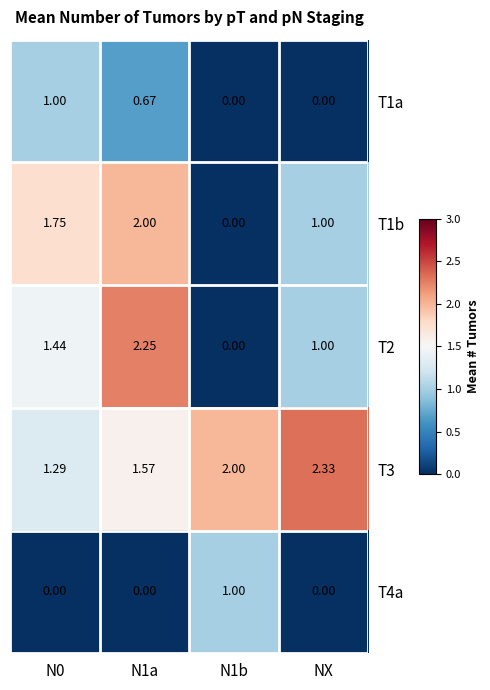

At which label is T1b closest to 1?

NX